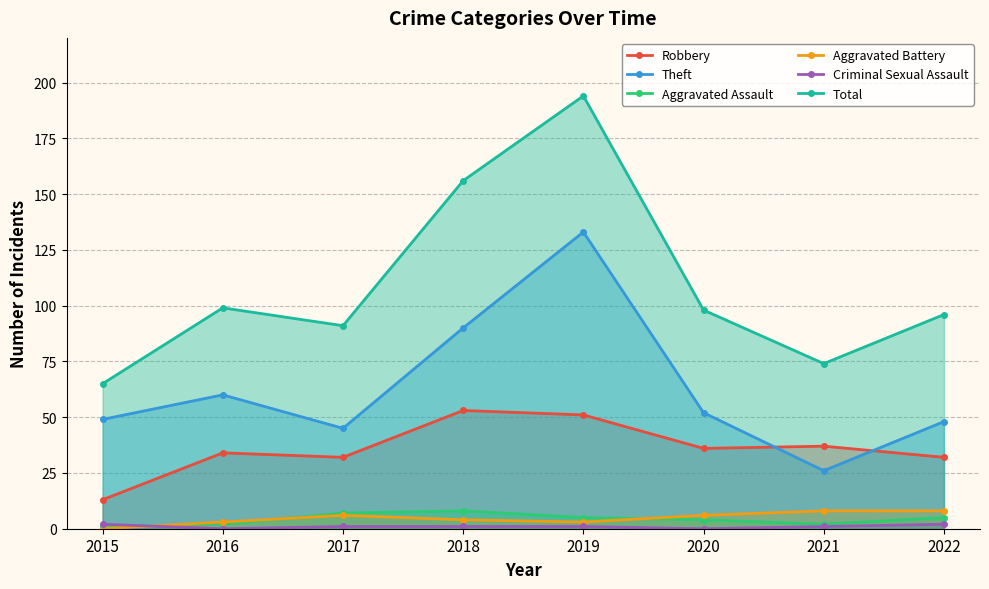

True or false: Criminal Sexual Assault has a value of 0 at 2016.

True